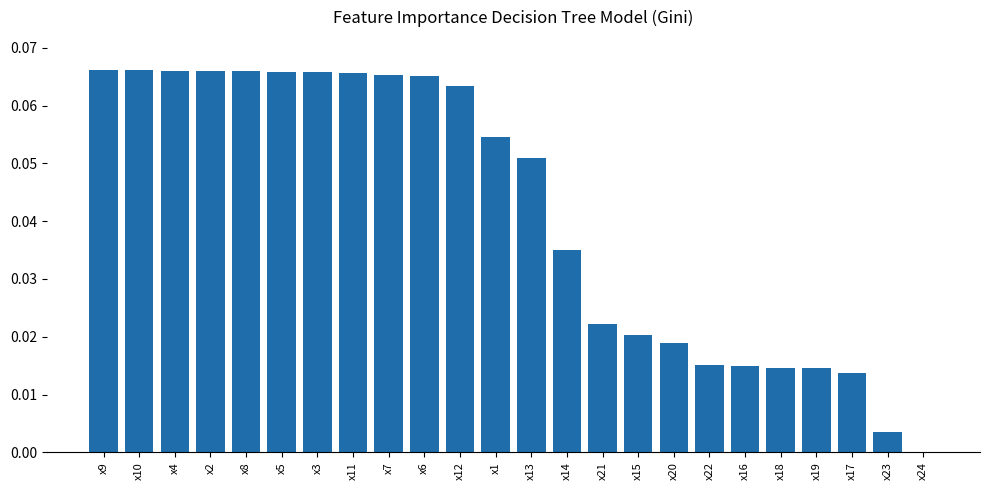

Are the bars grouped side by side (vs. stacked)?

No